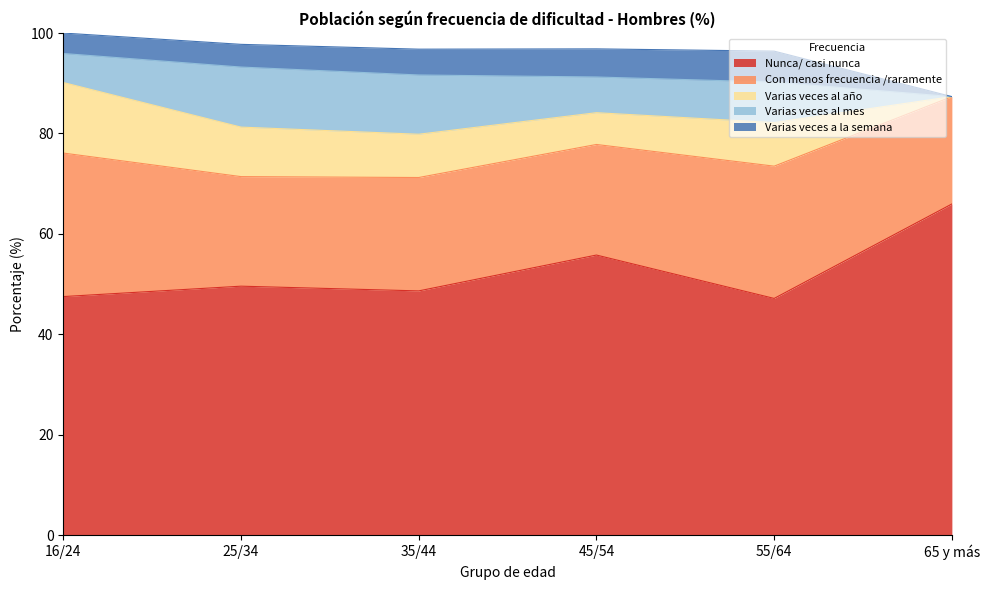

What is the label of the 6th point from the right?

16/24